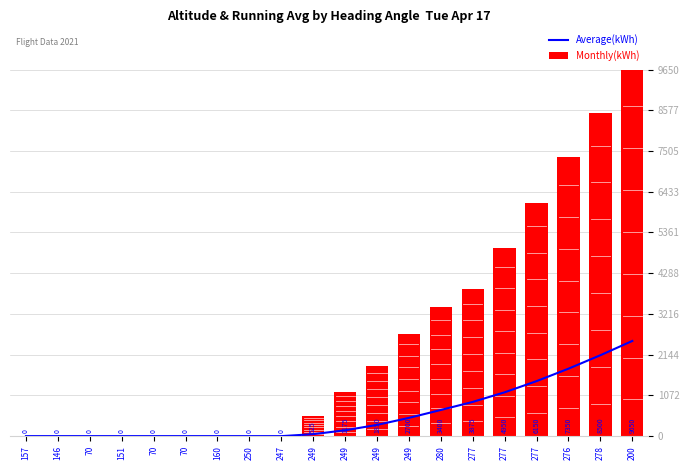

At which label does Average(kWh) first exceed 154?

249